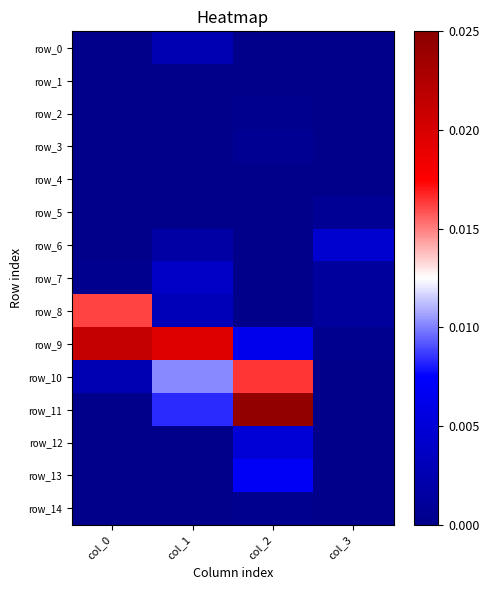

At which category does the chart reach its minimum across all series?

col_0